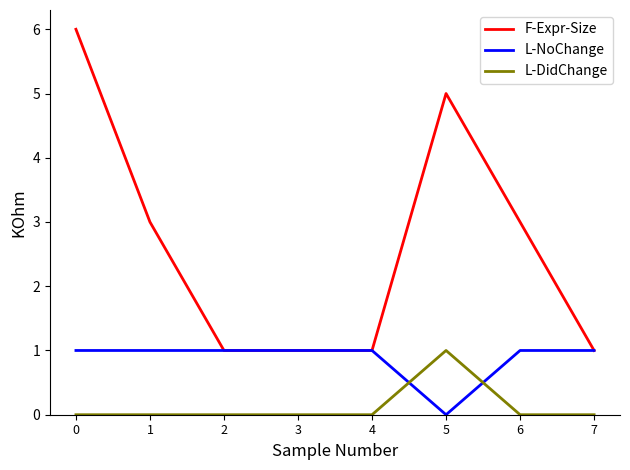

Which series has the largest total across all categories?

F-Expr-Size